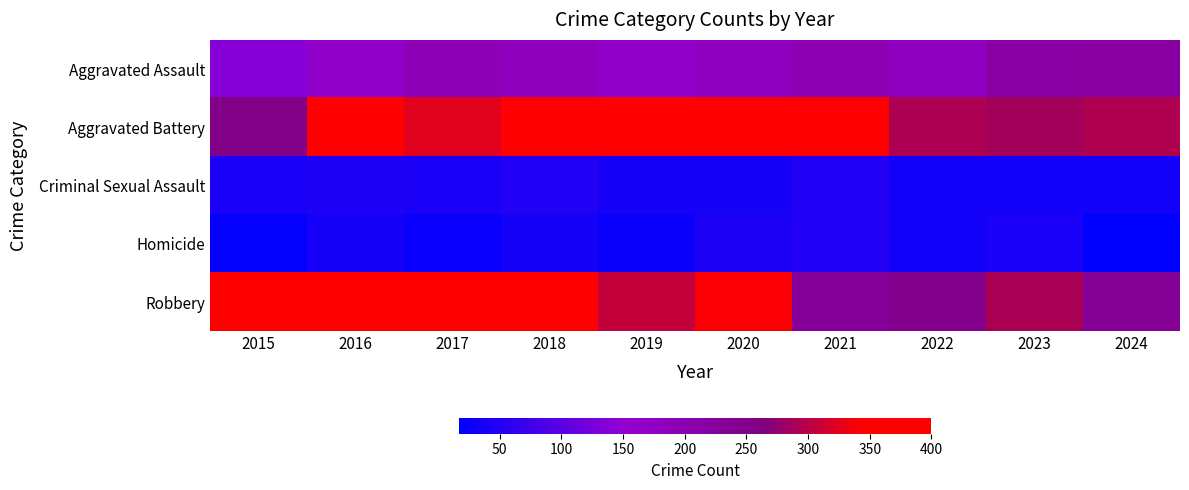

At which category is the sum across all series the highest?

2018